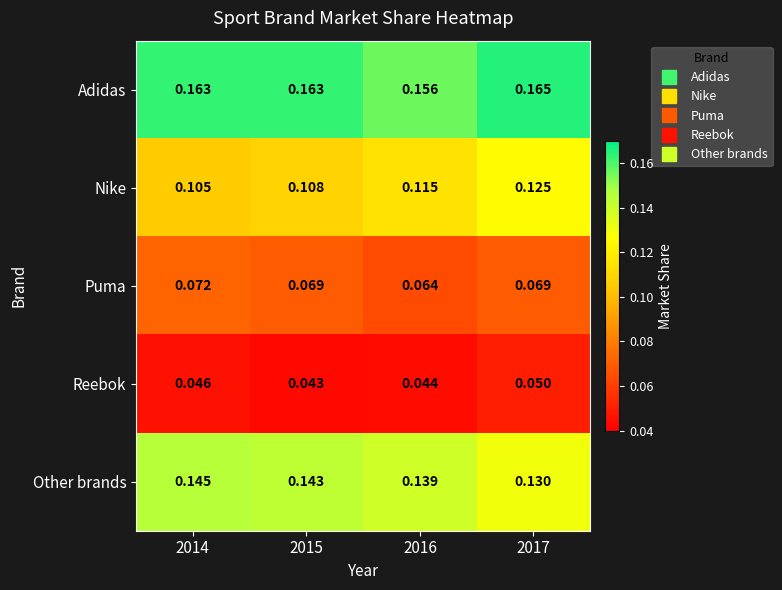

Rank the series by their average value, from highest to lowest.

Adidas, Other brands, Nike, Puma, Reebok